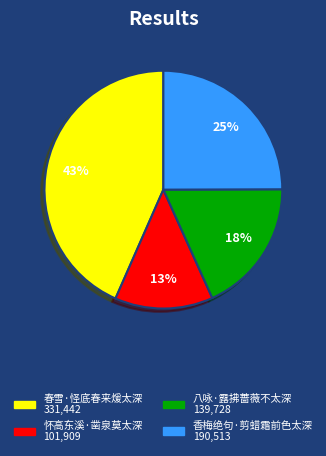

How many slices are in this pie chart?

4